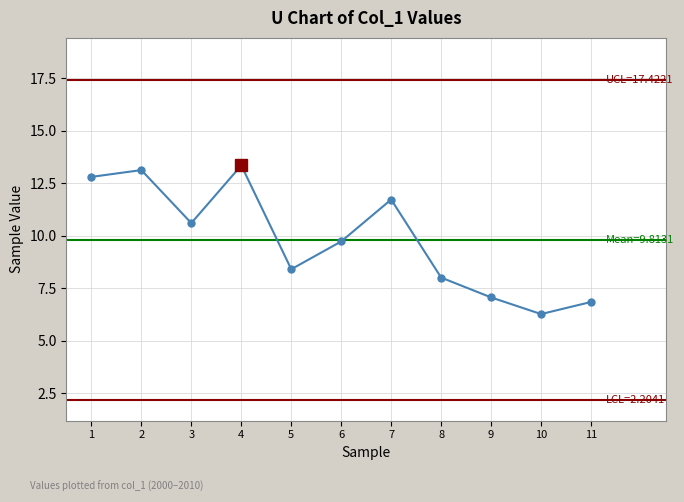

Reading right to left, transcribe all the data shown in this chart.

11=6.8	10=6.3	9=7.1	8=8.0	7=11.7	6=9.7	5=8.4	4=13.3	3=10.6	2=13.1	1=12.8